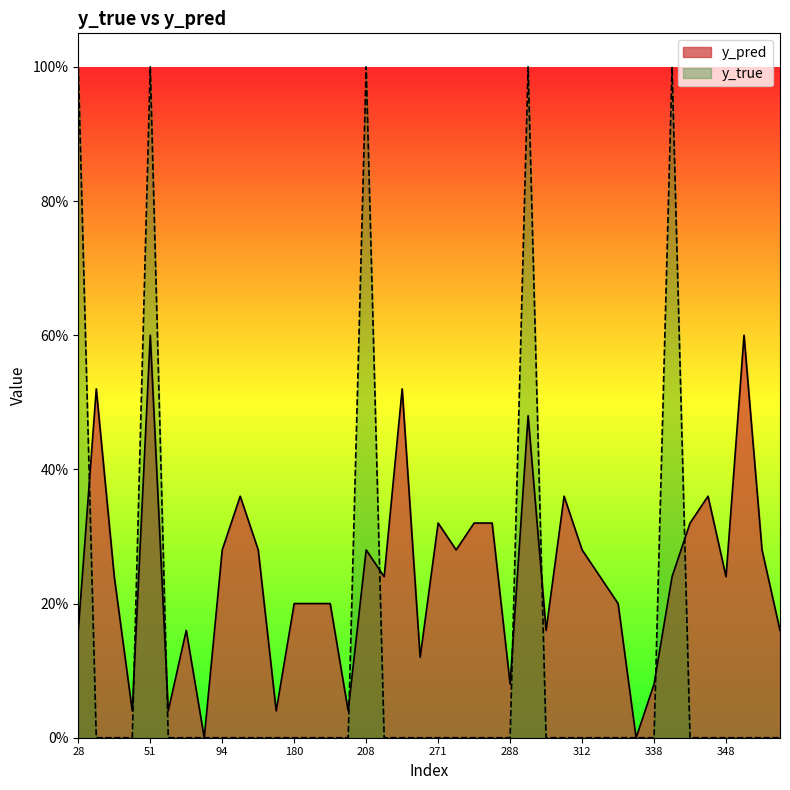

True or false: y_pred and y_true cross at least once.

True